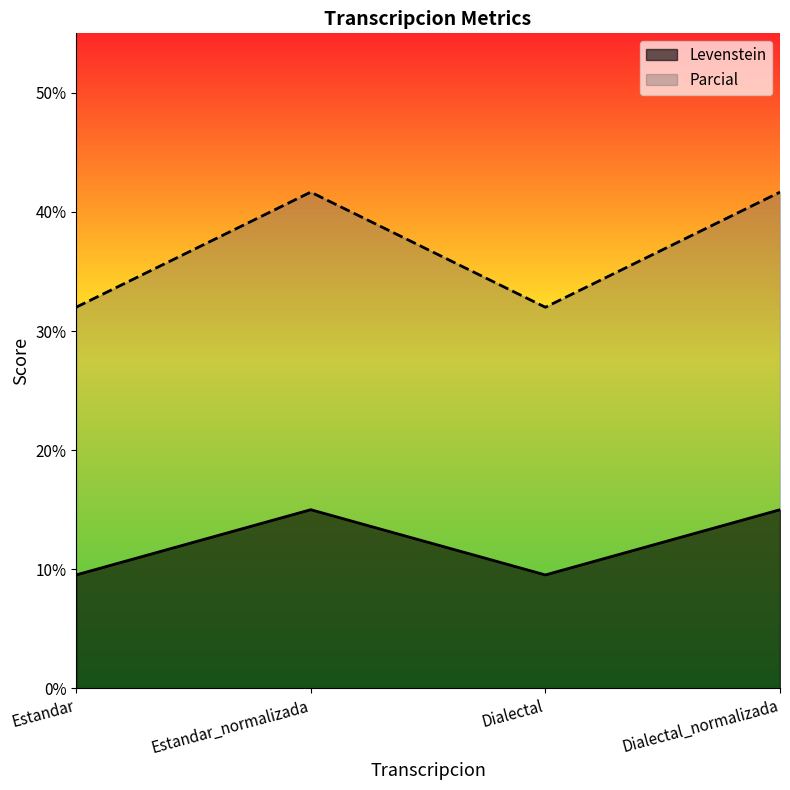

What is the total value across all series at Estandar?

41.5